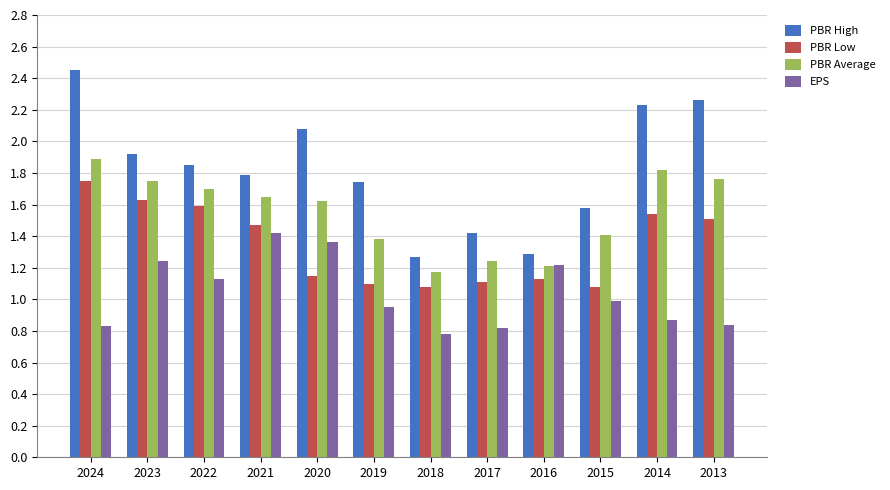

What is the total value across all series at 2022?

6.3